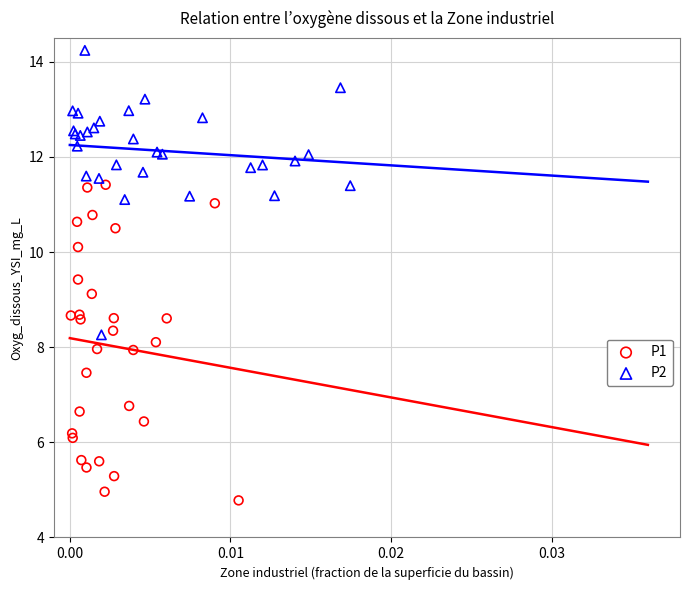

Which series contains the highest Y value?

P2